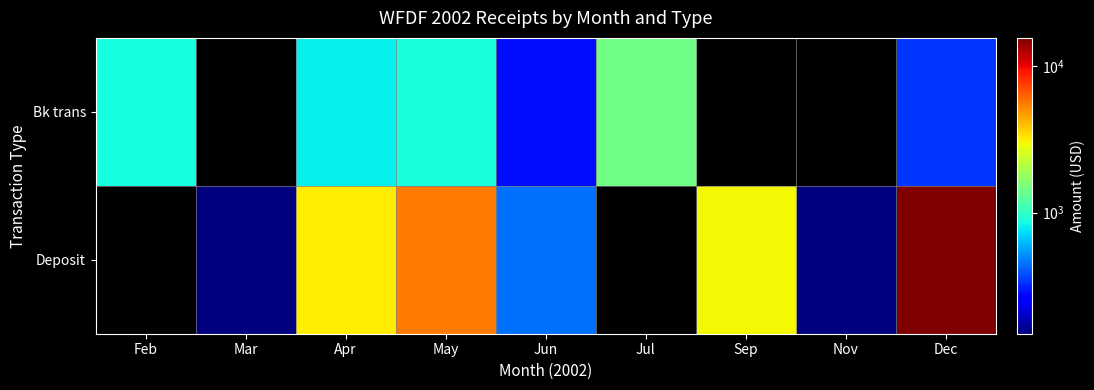

At which category is the sum across all series the highest?

Dec